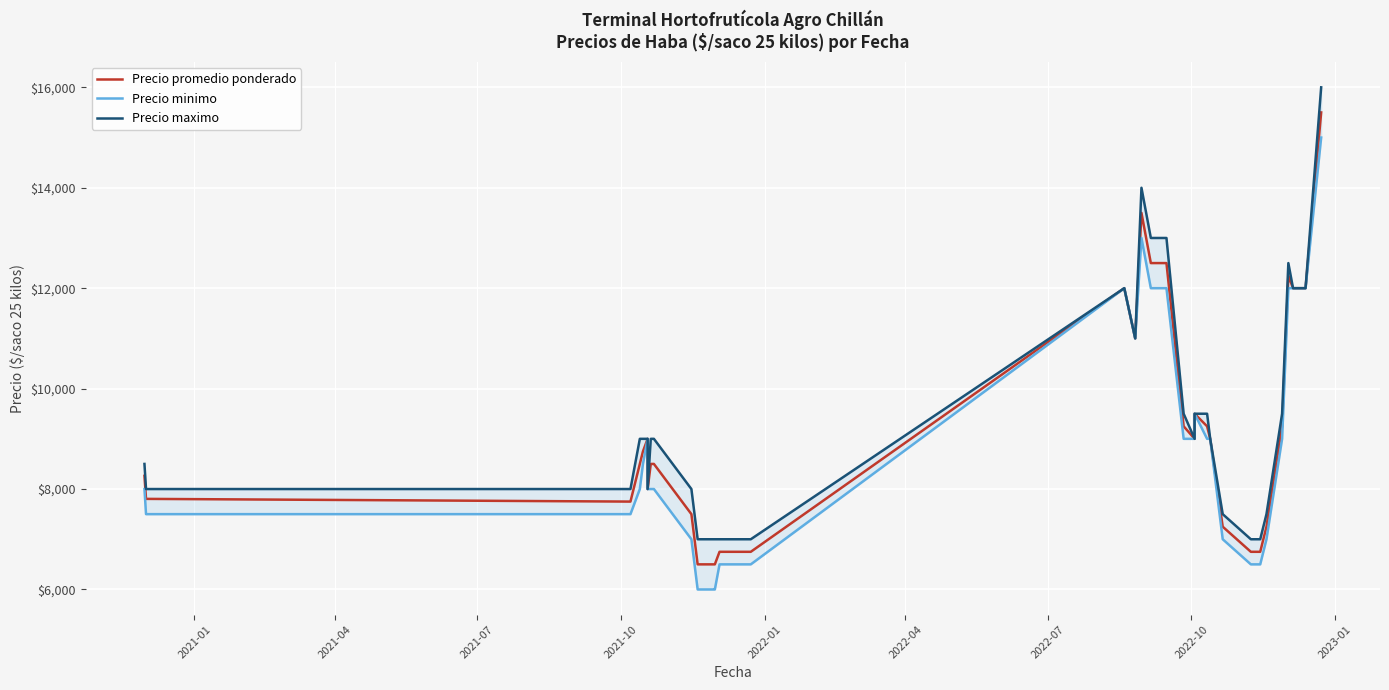

How many lines are shown in the chart?

3